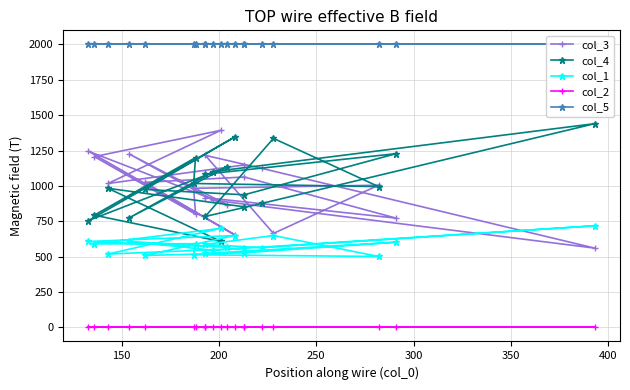

How many series are shown in this chart?

5